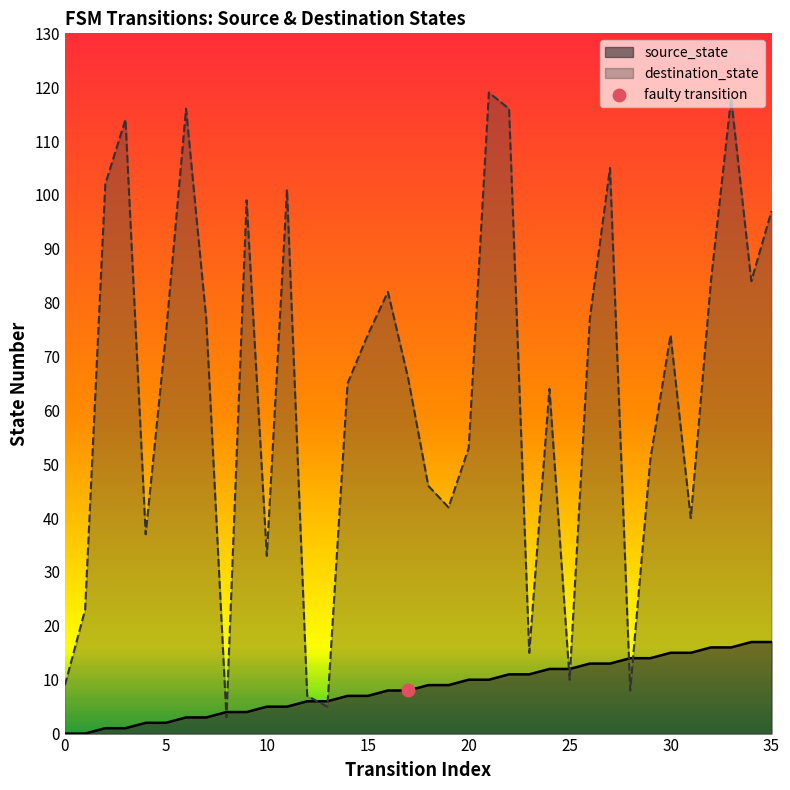

Which series has the widest spread of Y values?

destination_state